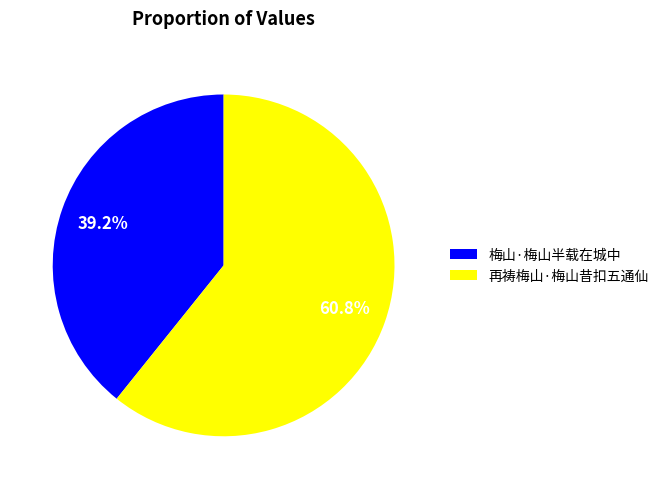

Which has a higher value, 再祷梅山·梅山昔扣五通仙 or 梅山·梅山半载在城中?

再祷梅山·梅山昔扣五通仙